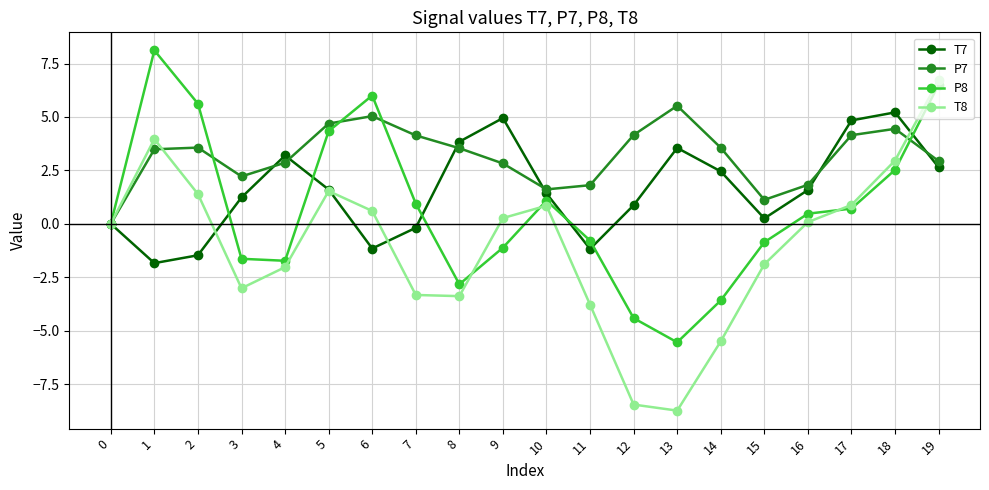

How many lines are shown in the chart?

4